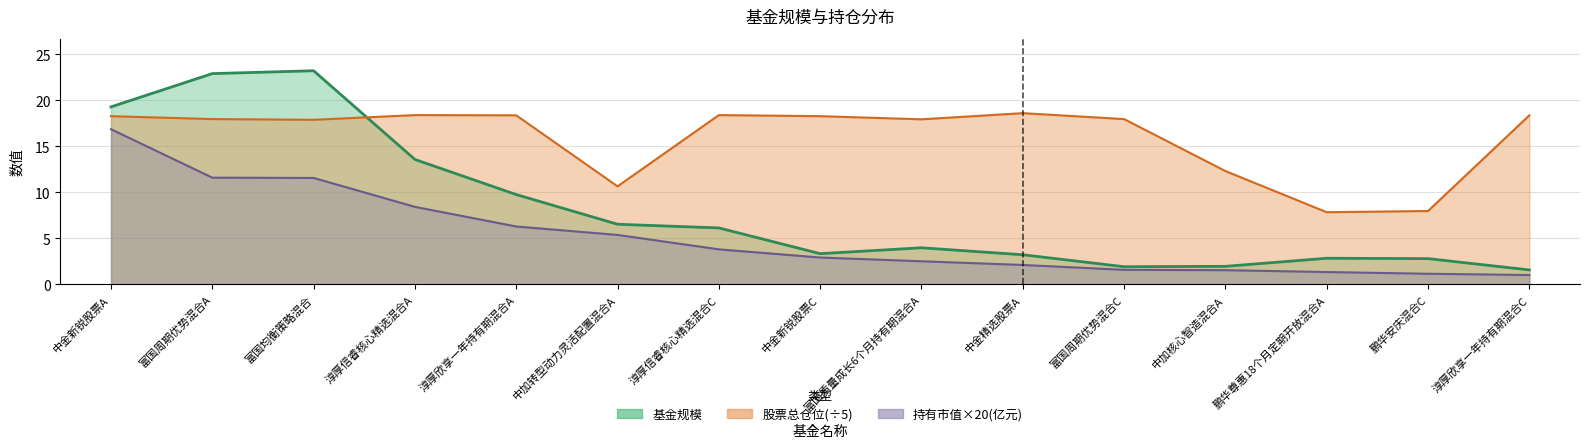

List the series in order of their peak value, highest first.

基金规模, 股票总仓位, 持有市值(亿元)